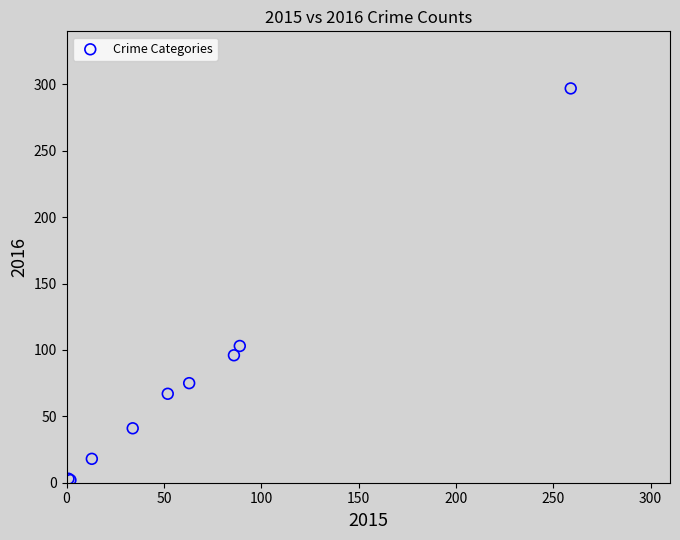

What Y value in the scatter plot is closest to 149?

103